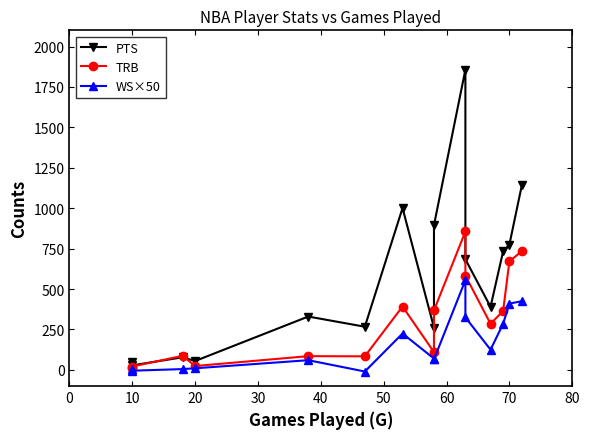

How many series are shown in this chart?

3